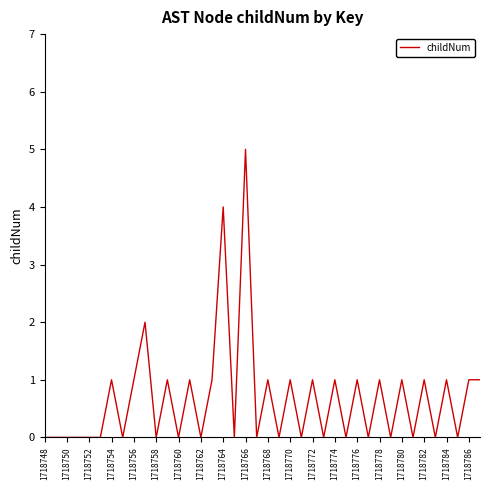

What is the greatest value displayed?

5